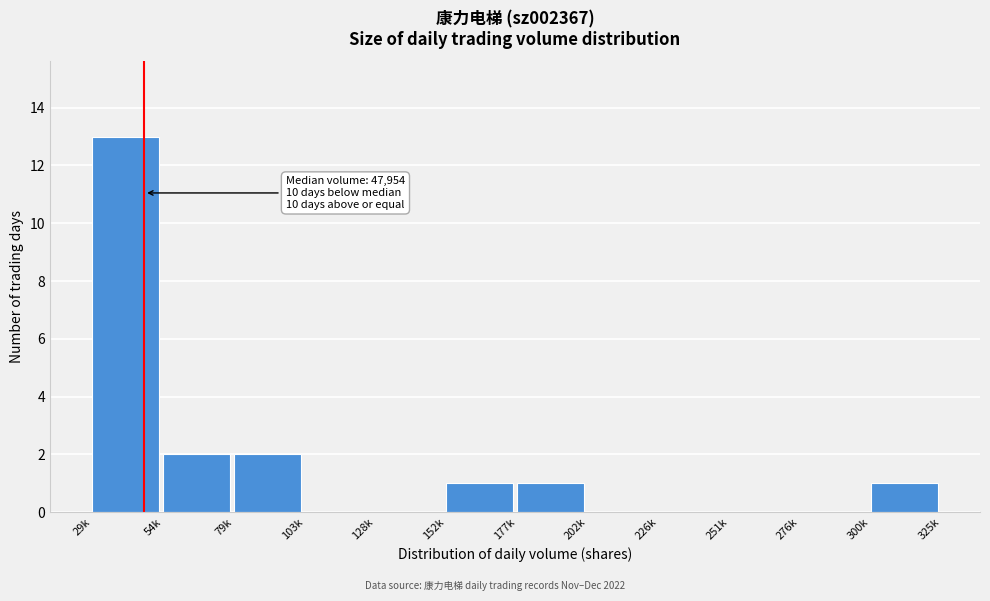

Reading left to right, transcribe all the data shown in this chart.

29k=13	54k=2	79k=2	103k=0	128k=0	152k=1	177k=1	202k=0	226k=0	251k=0	276k=0	300k=1